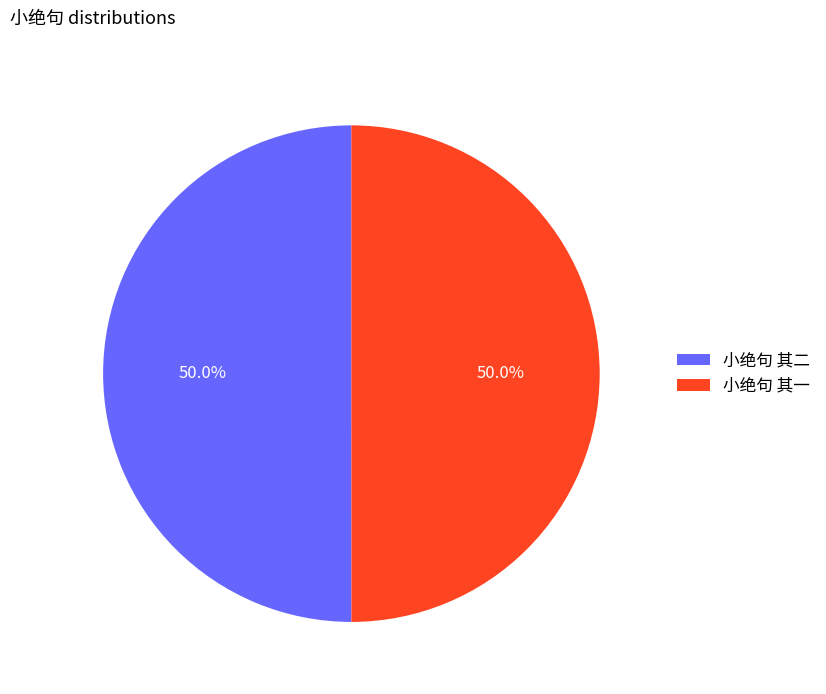

To the nearest percent, what portion does 小绝句 其二 represent?

50%